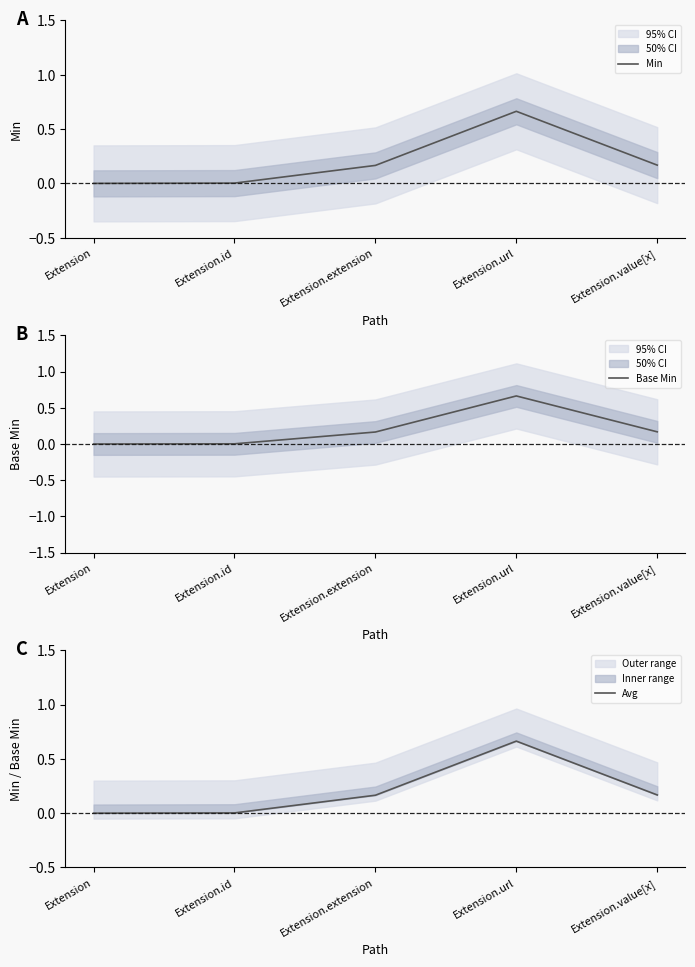

How many data points does each series have?

5